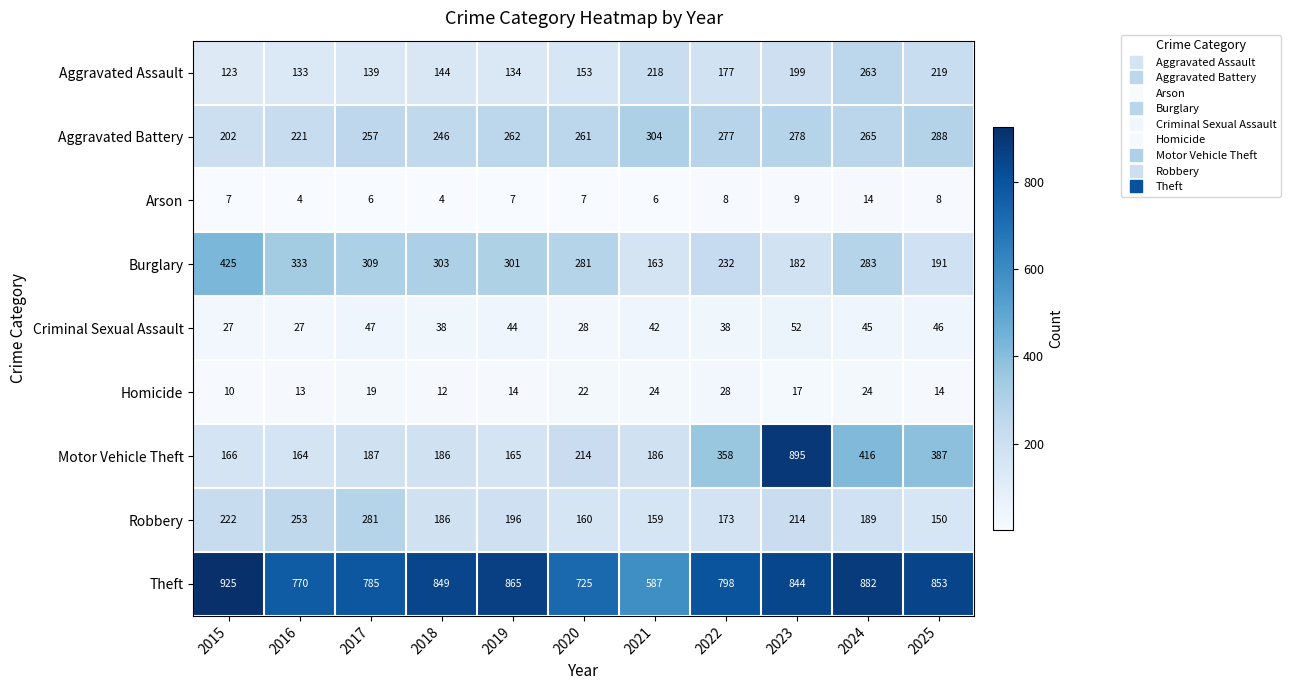

What is the sum of all Arson values?

80